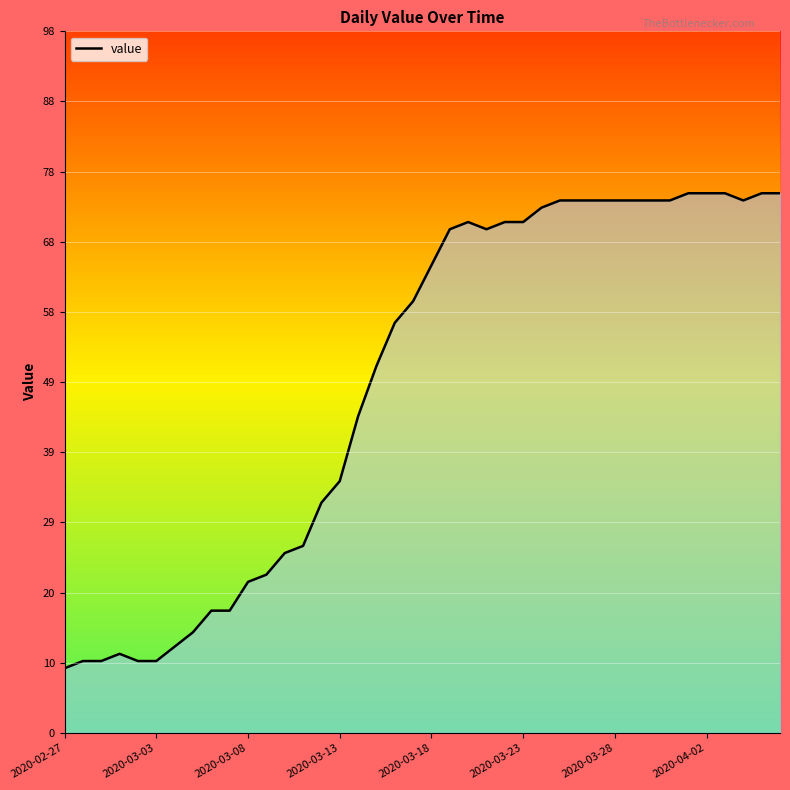

What is the greatest value displayed?

75